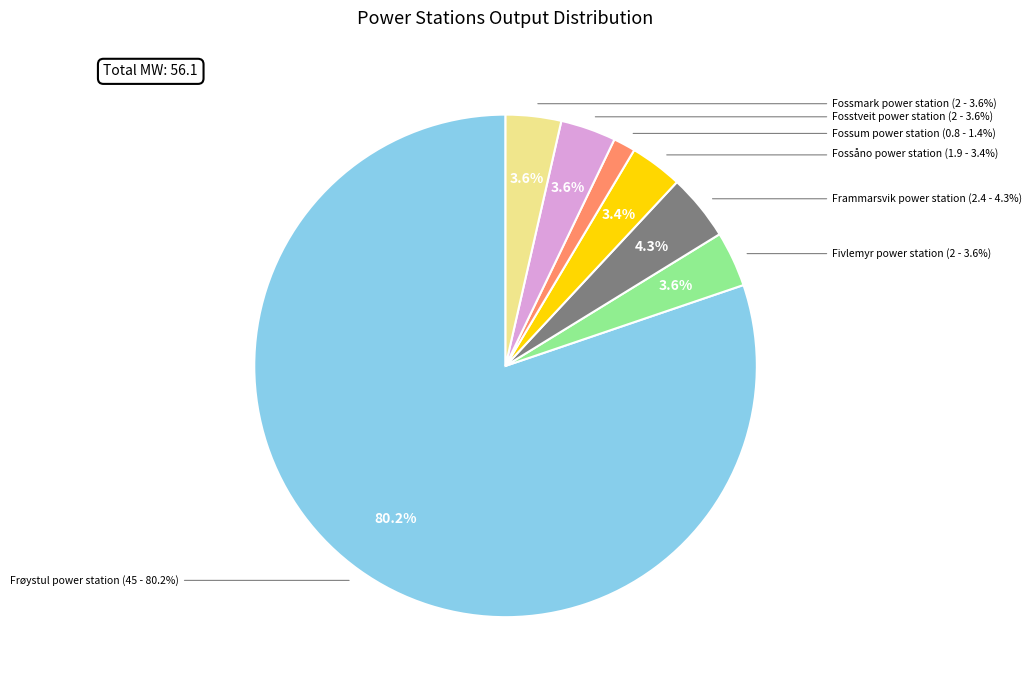

How many segments does this pie chart have?

7